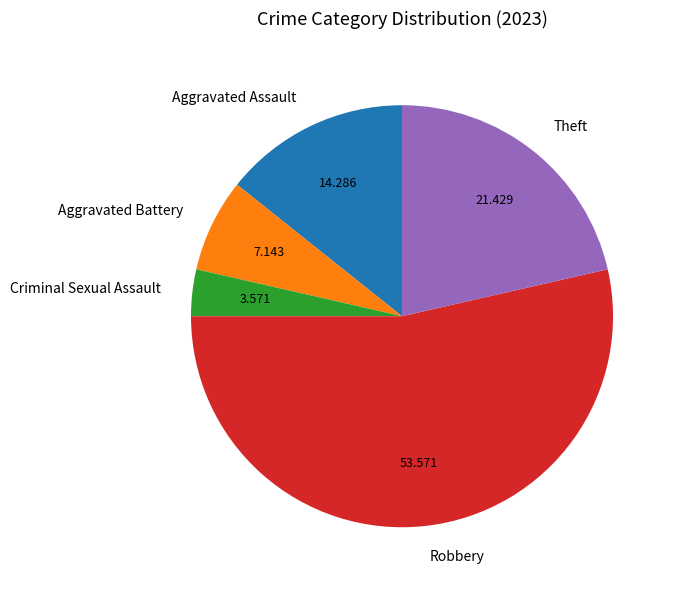

Is the sum of Robbery and Aggravated Battery greater than half?

Yes